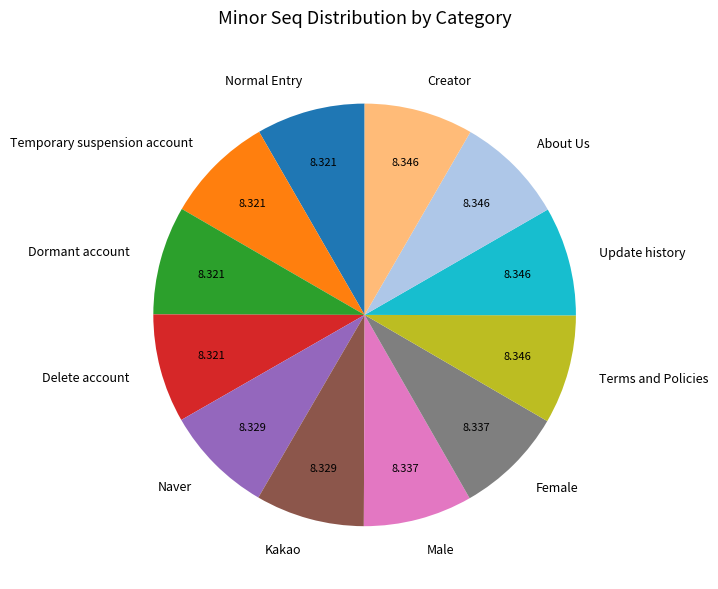

Does any single category account for the majority?

No